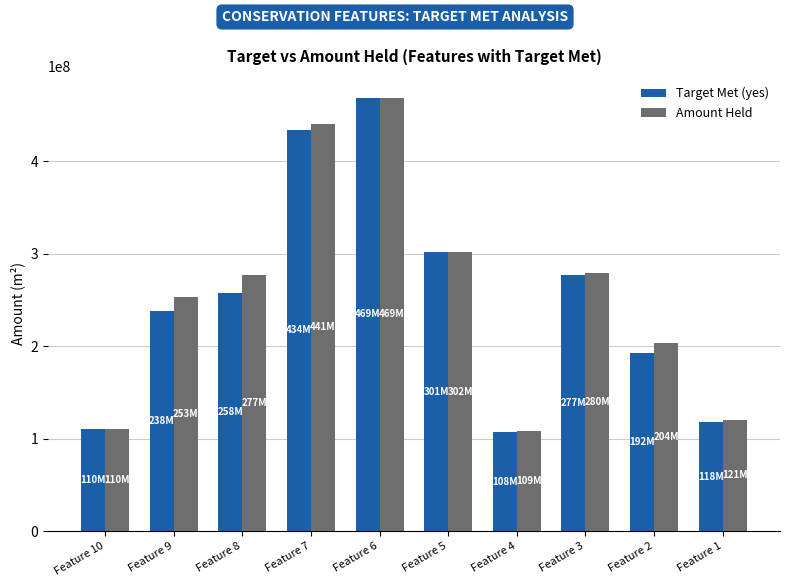

What is the smallest value displayed?

107541997.6